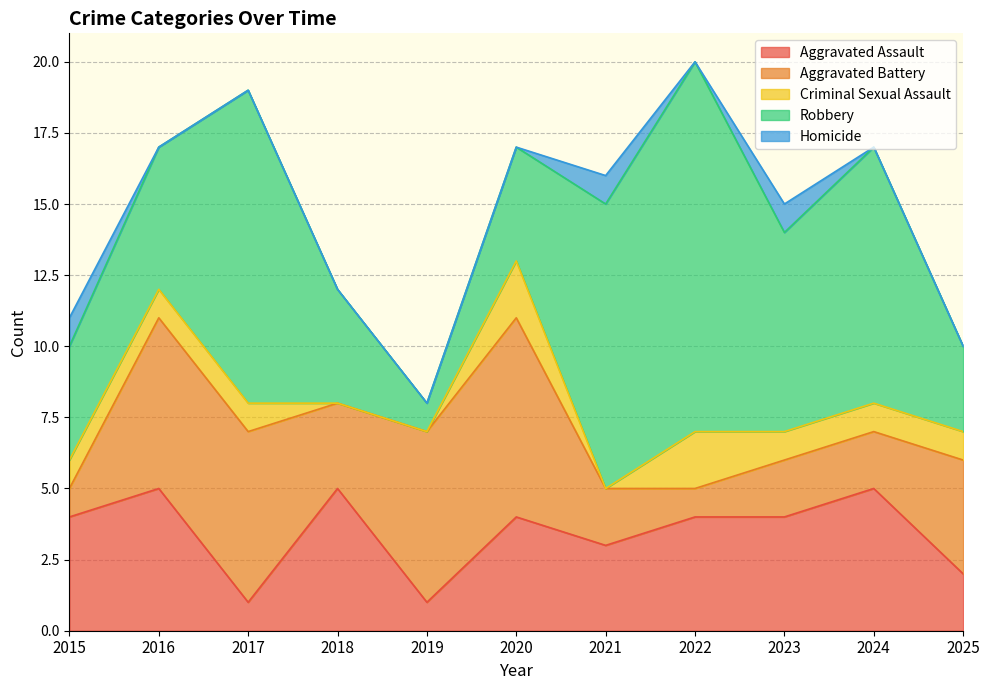

Where does the Aggravated Assault series first go above 4?

2016